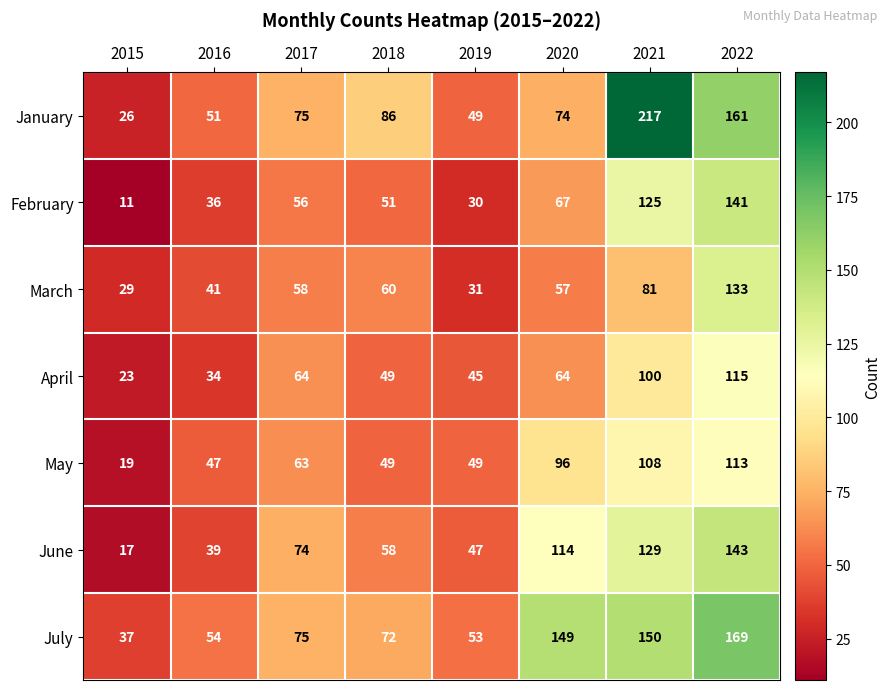

Count the number of categories in the chart.

8